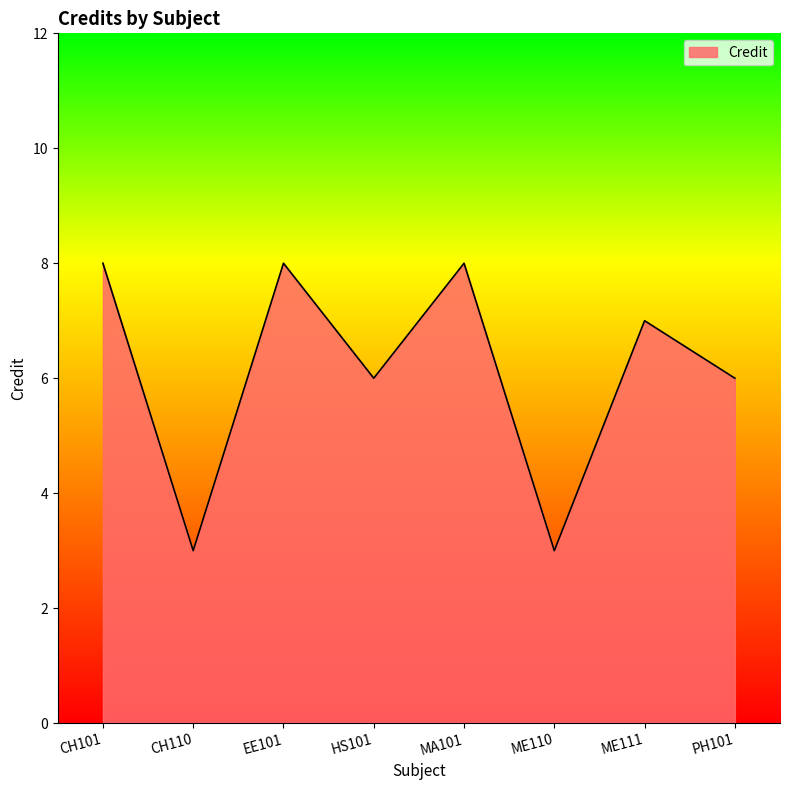

Reading right to left, extract all data points from this chart.

PH101=6	ME111=7	ME110=3	MA101=8	HS101=6	EE101=8	CH110=3	CH101=8